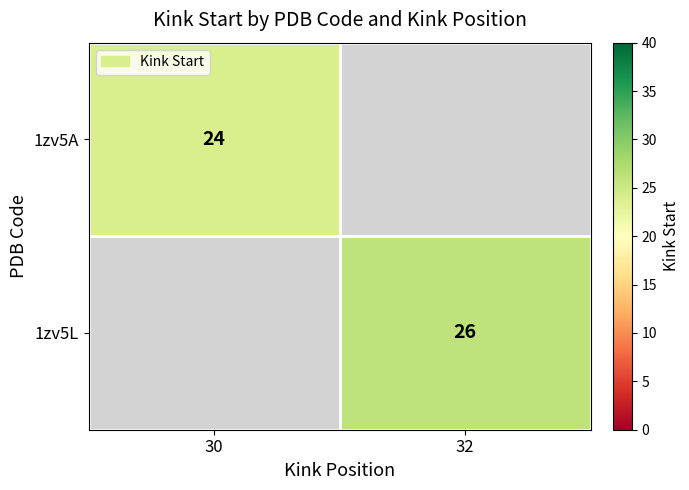

What is the minimum value shown in the chart?

24.0